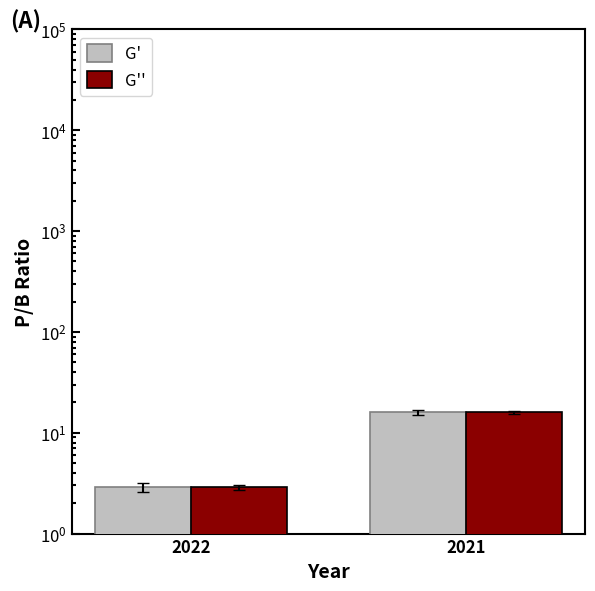

Which series has the widest spread of values?

pb_ratio